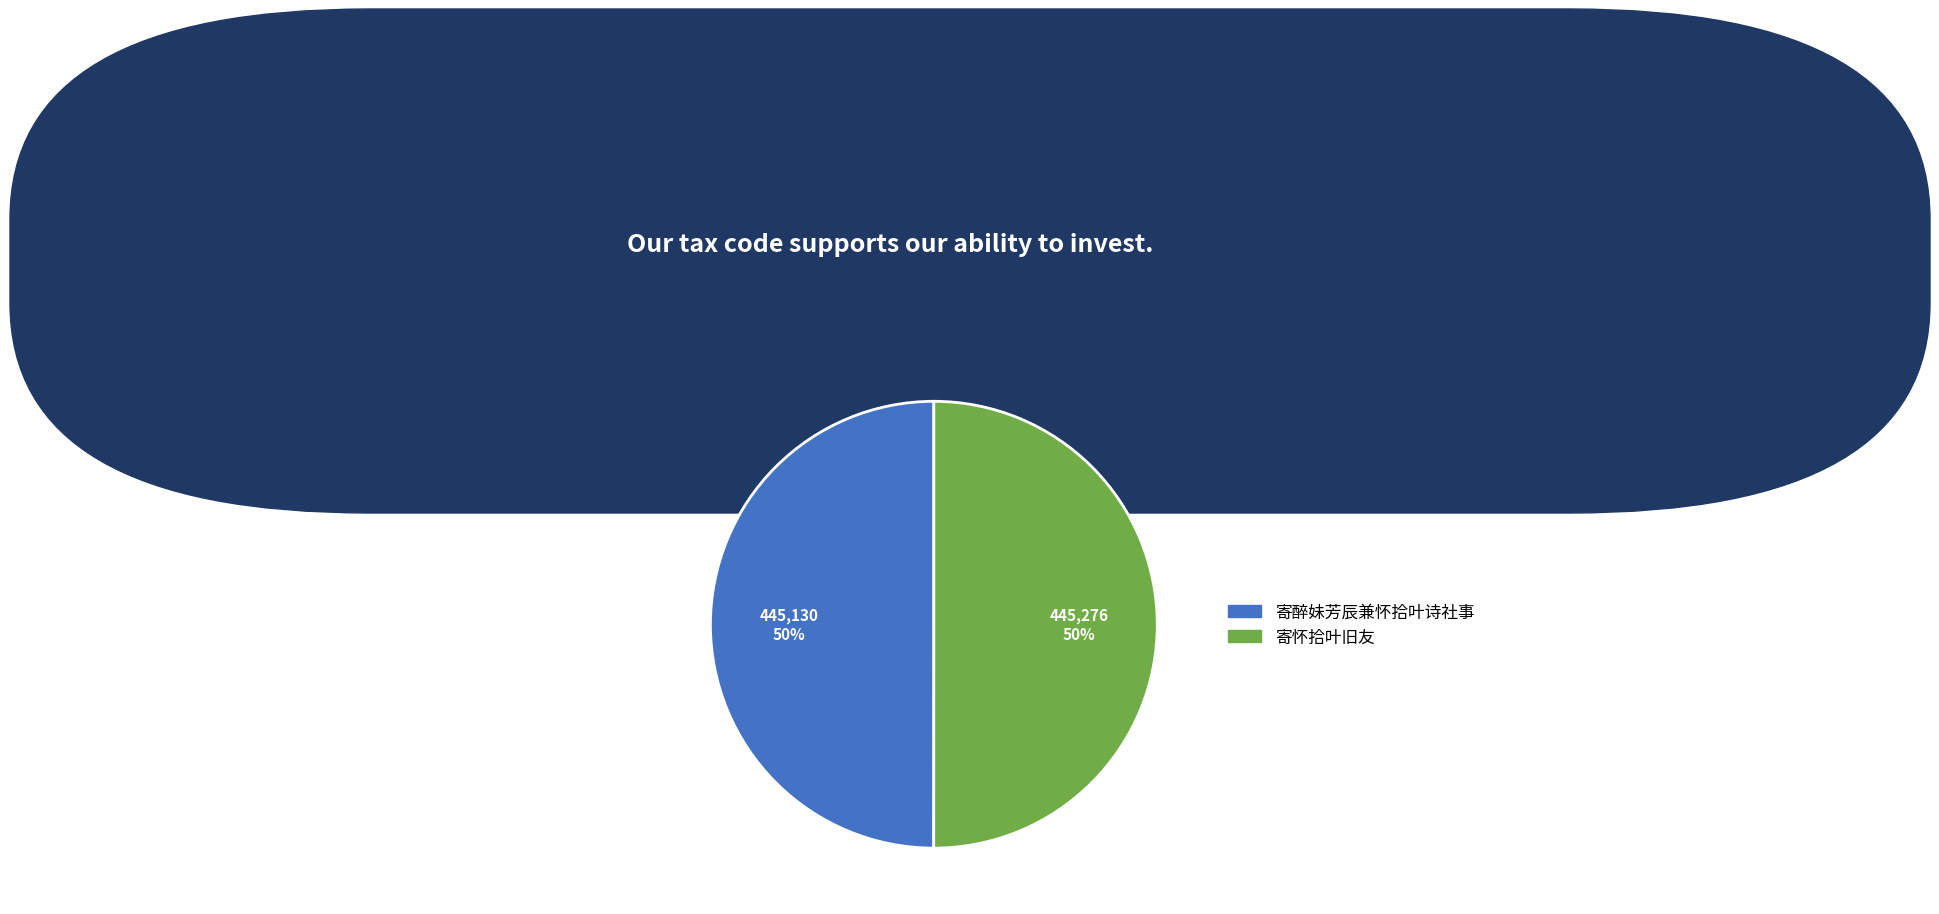

How many segments does this pie chart have?

2